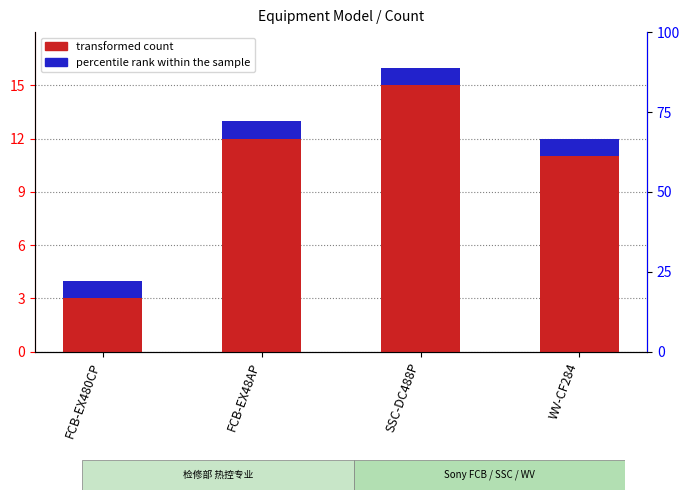

The value of transformed count at FCB-EX480CP is 3. True or false?

True